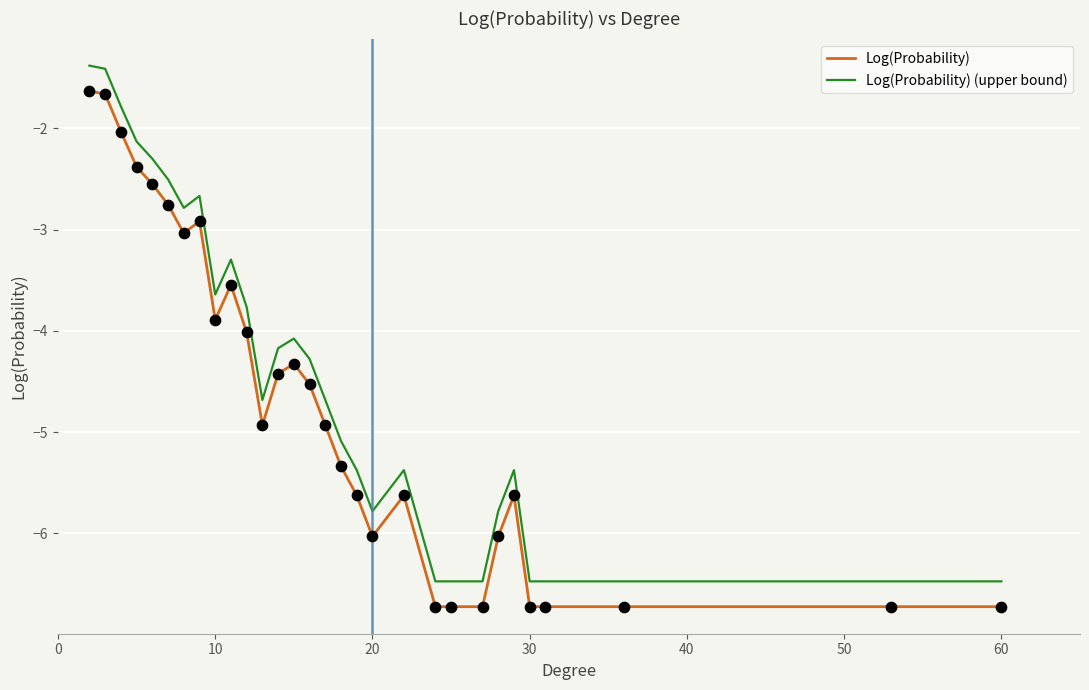

Rank the series by their maximum value, from lowest to highest.

Log(Probability), Log(Probability) (upper bound)